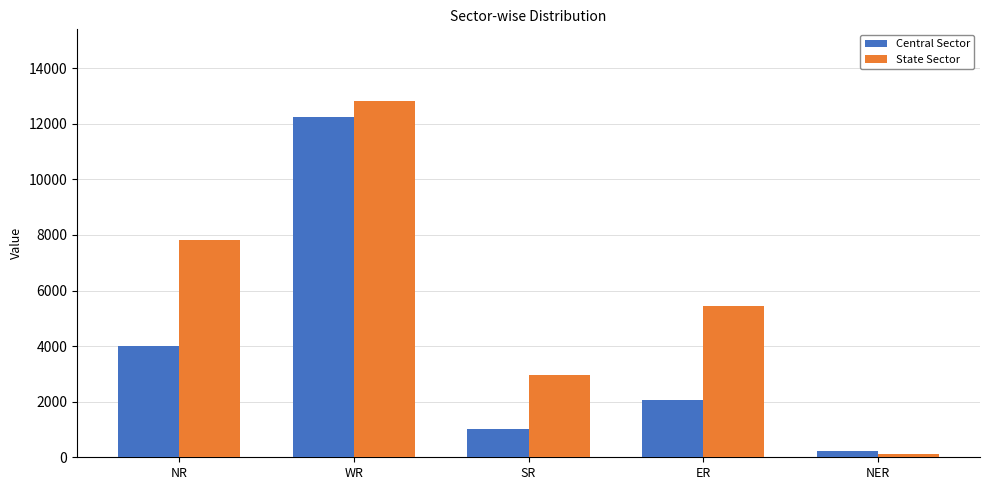

What is the difference between the maximum and second lowest values in the Central Sector series?

11240